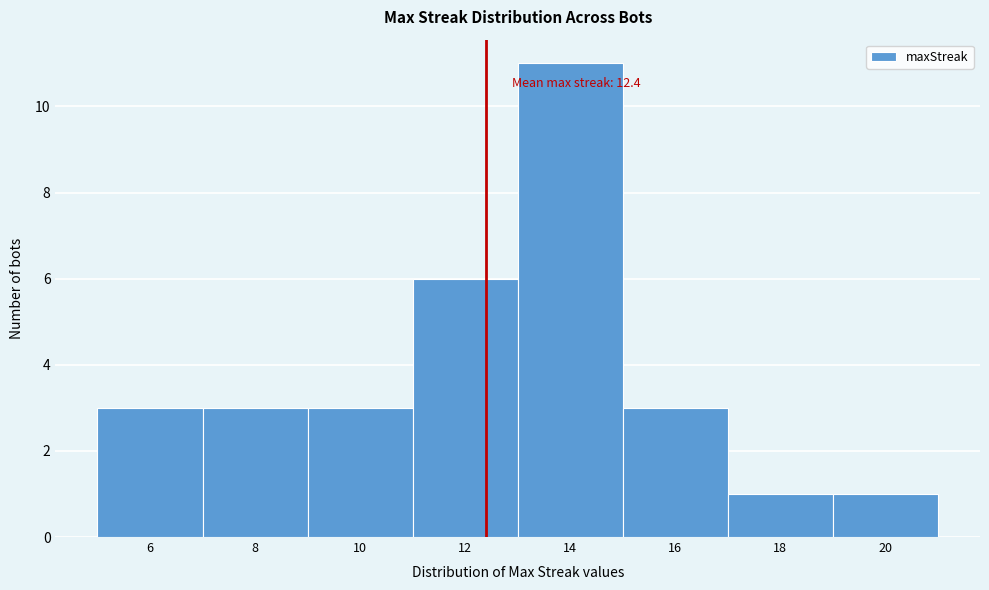

Which range on the x-axis has the tallest bar?

13 to 15